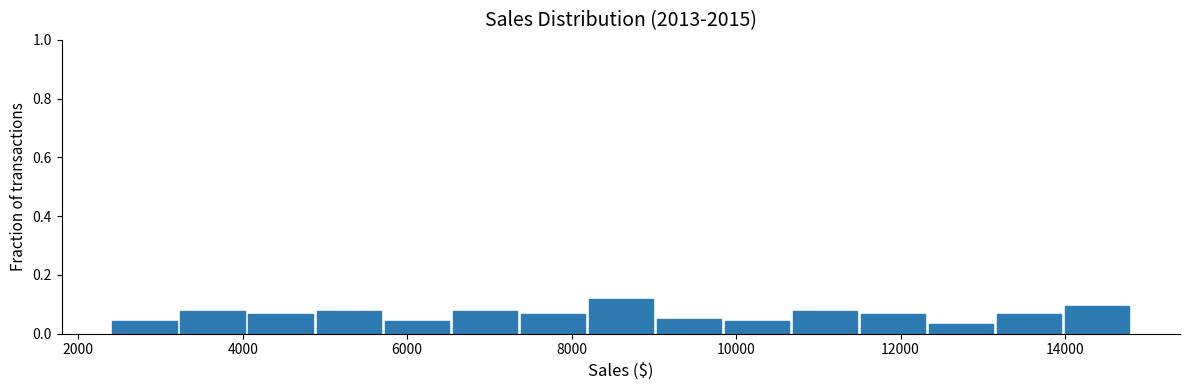

Which range on the x-axis has the tallest bar?

8200 to 9000